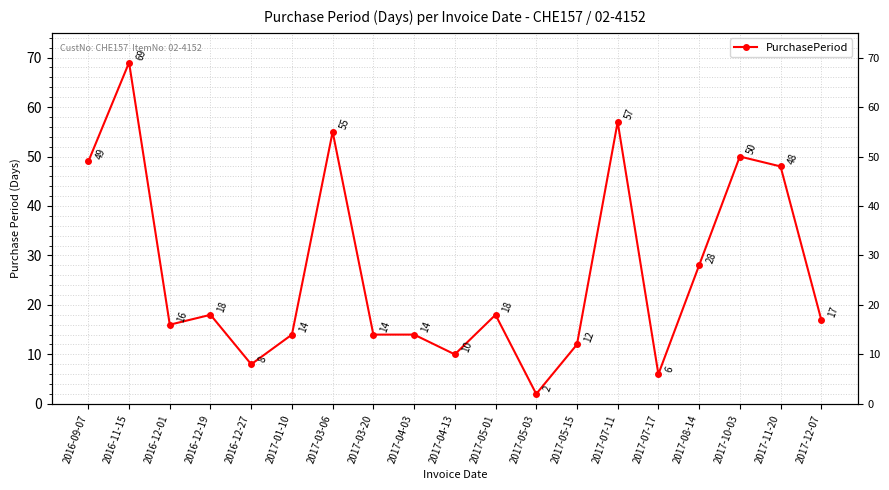

Reading left to right, transcribe all the data shown in this chart.

2016-09-07=49	2016-11-15=69	2016-12-01=16	2016-12-19=18	2016-12-27=8	2017-01-10=14	2017-03-06=55	2017-03-20=14	2017-04-03=14	2017-04-13=10	2017-05-01=18	2017-05-03=2	2017-05-15=12	2017-07-11=57	2017-07-17=6	2017-08-14=28	2017-10-03=50	2017-11-20=48	2017-12-07=17